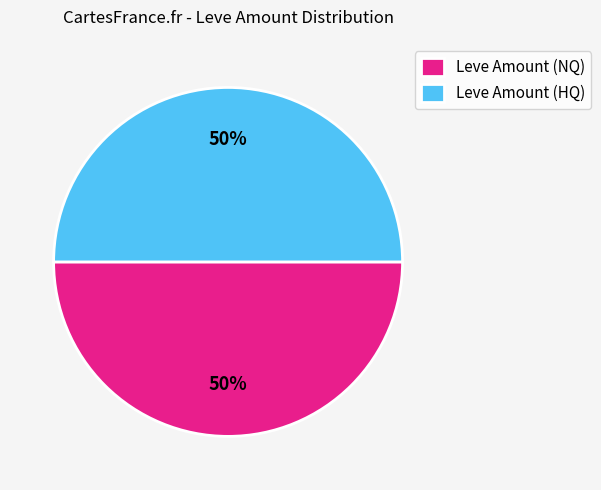

To the nearest percent, what is the combined percentage of Leve Amount (HQ) and Leve Amount (NQ)?

100%